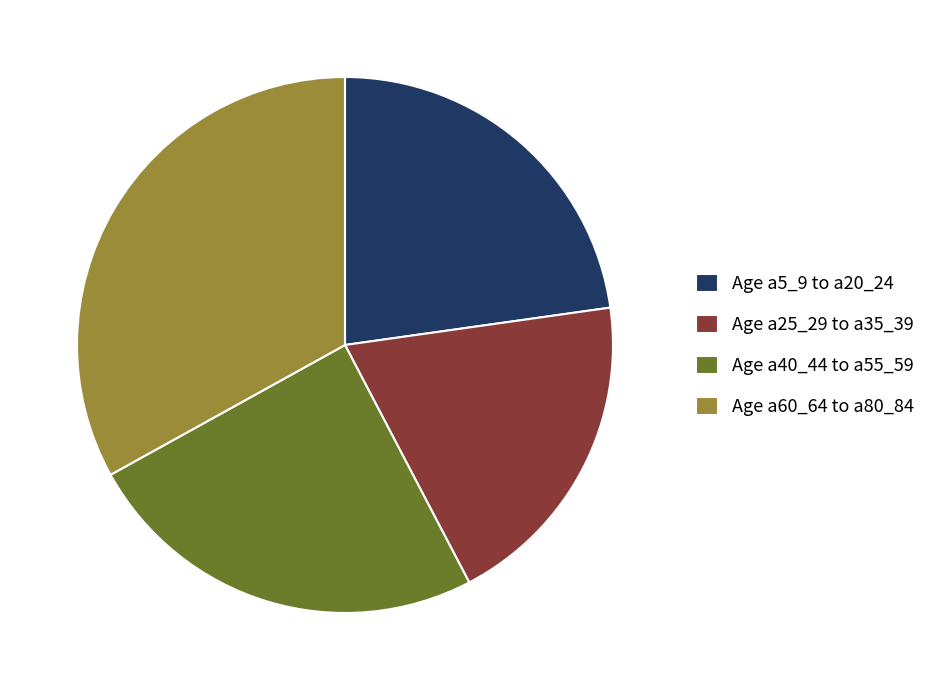

What is the ratio of the value at Age a25_29 to a35_39 to the value at Age a60_64 to a80_84?

0.6